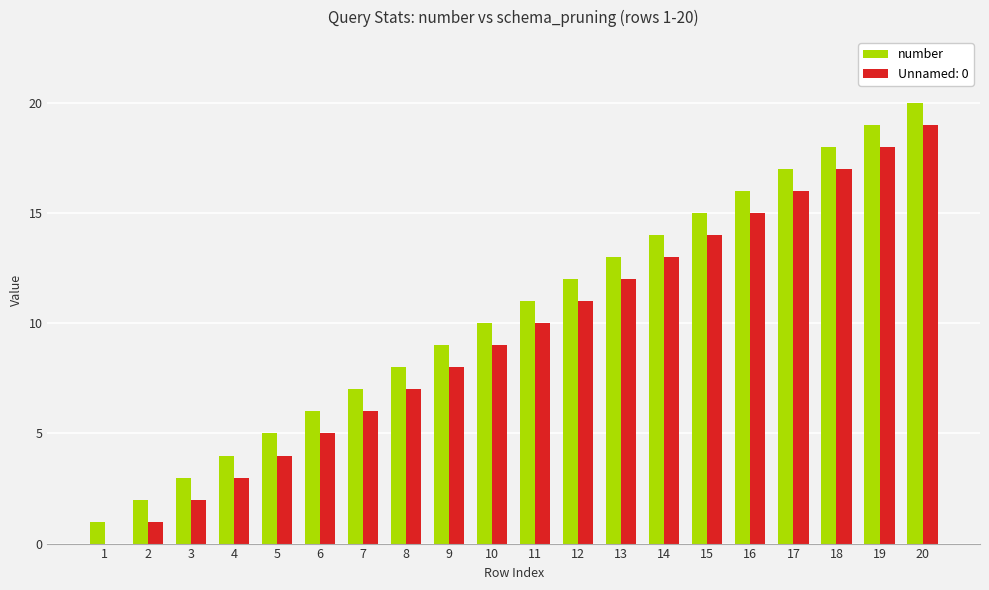

How many distinct data groups are displayed?

2